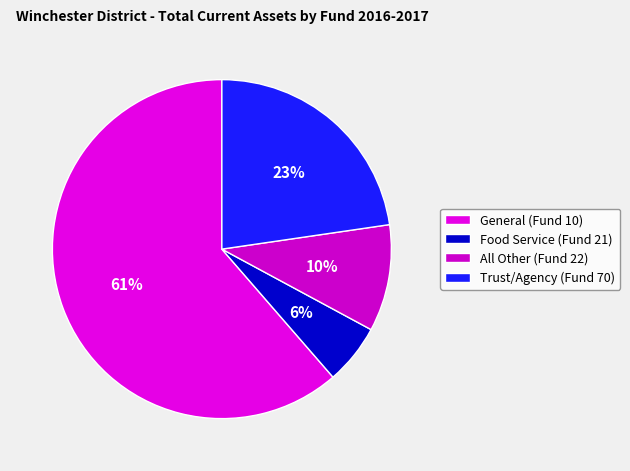

What percentage is NOT represented by Food Service (Fund 21)?

94.3%